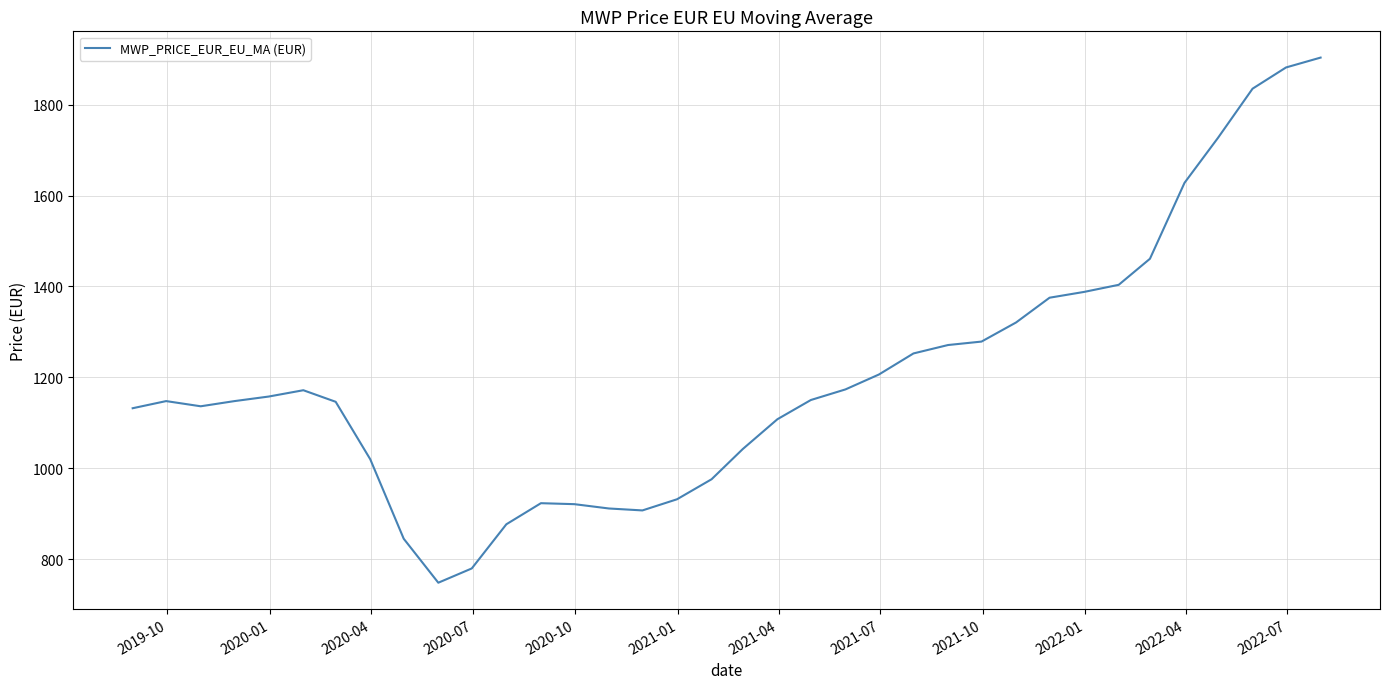

What is the smallest value displayed?

748.3